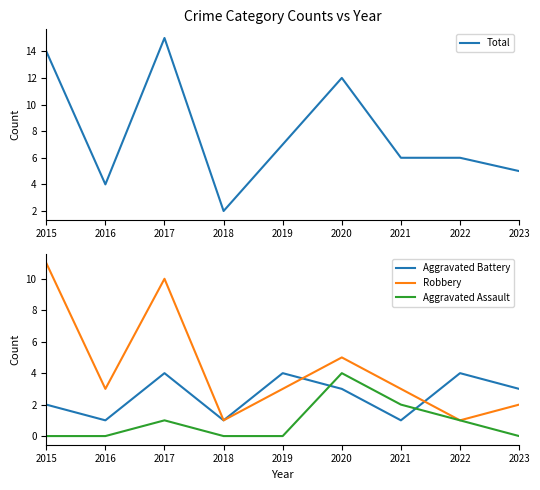

Count the Aggravated Battery values in the range 1 to 4.

9